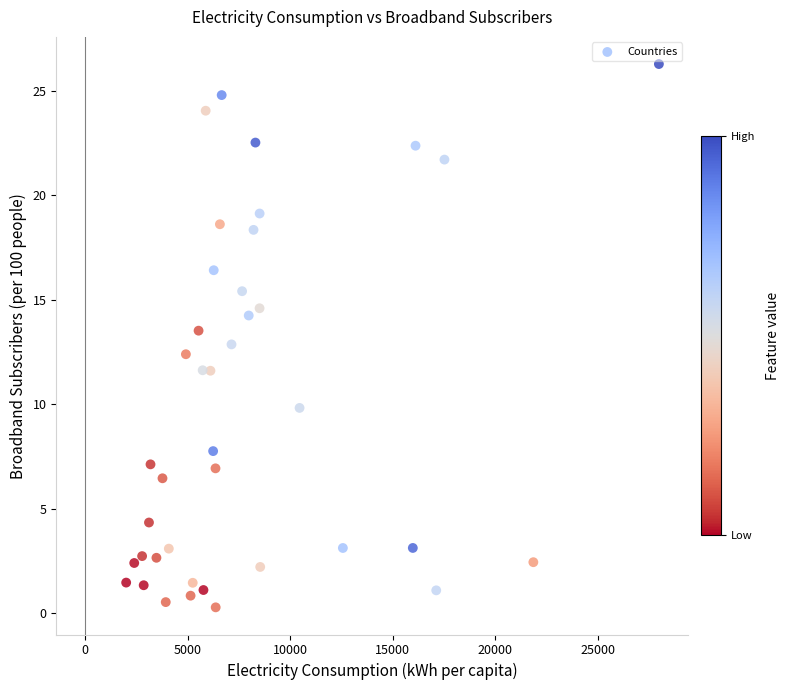

What is the range of Y values (max minus min)?

26.0